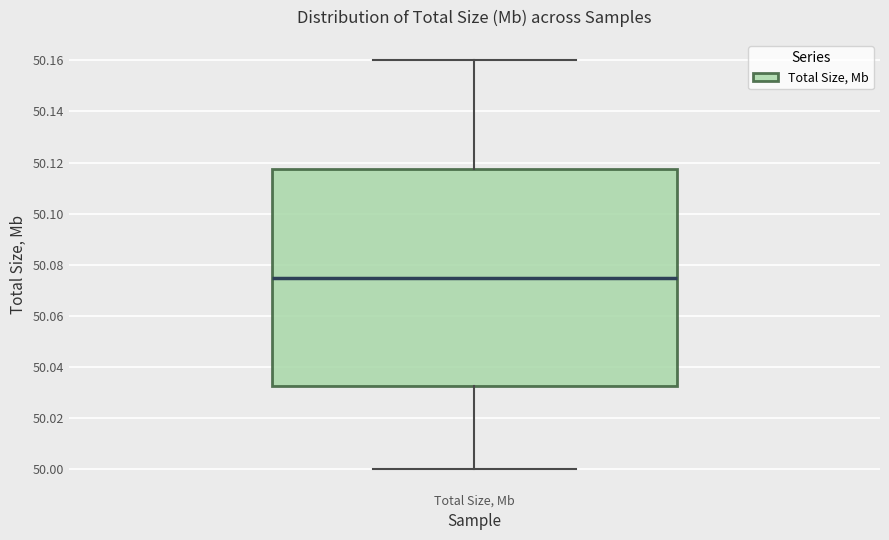

Transcribe this box plot: give where the median line is, the range the box spans, and where the two whiskers end, as read against the y-axis. The values are not printed on the chart, so give them approximately, as read against the axis.

median 50.076, box 50.032 to 50.118, whiskers 50.000 to 50.160